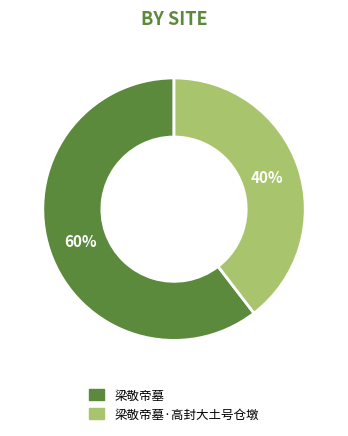

To the nearest percent, what is the average slice percentage?

50%